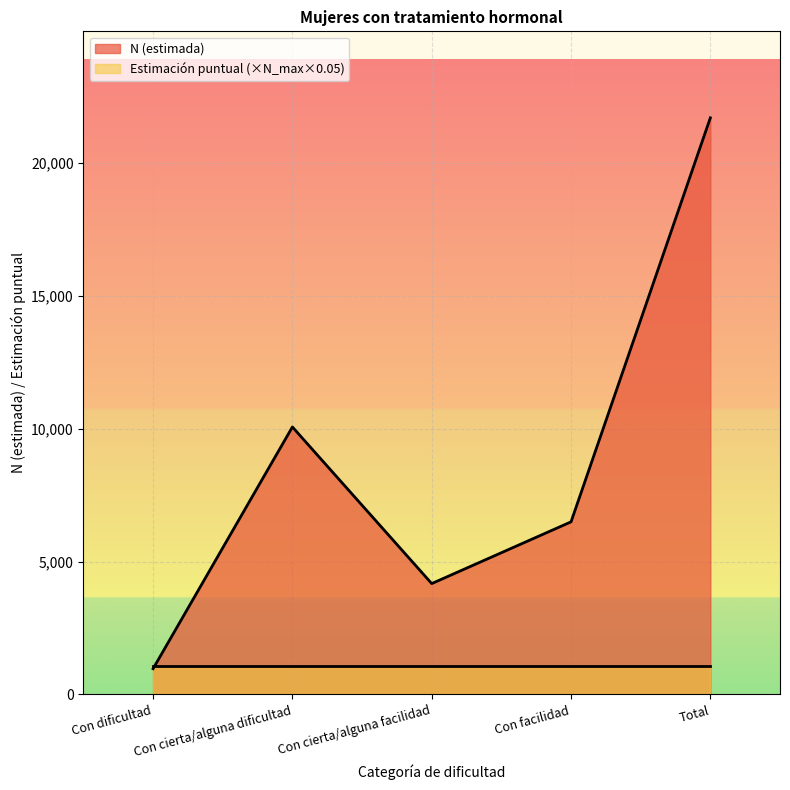

True or false: the data shows 1479 at Con dificultad.

False